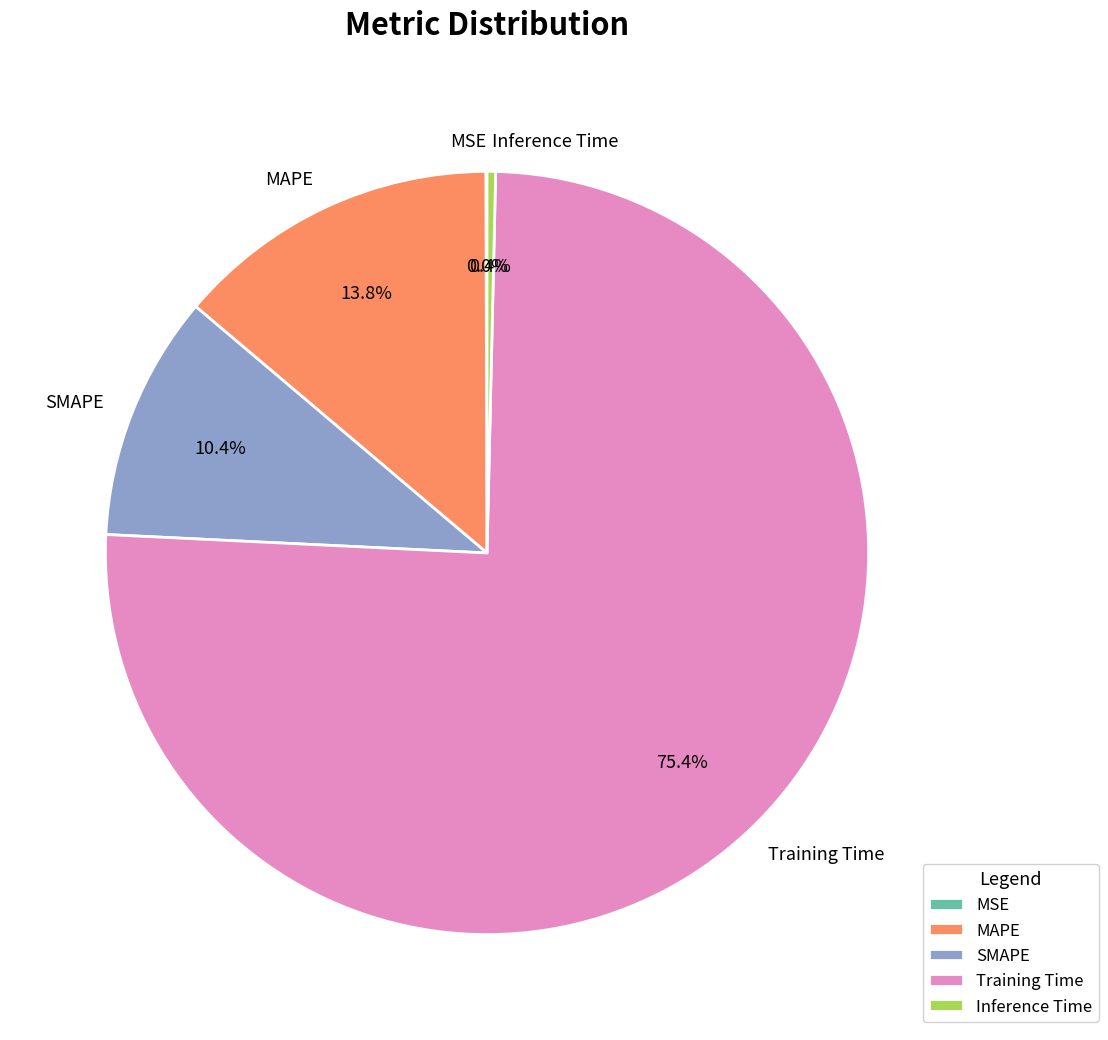

What is the majority slice?

Training Time